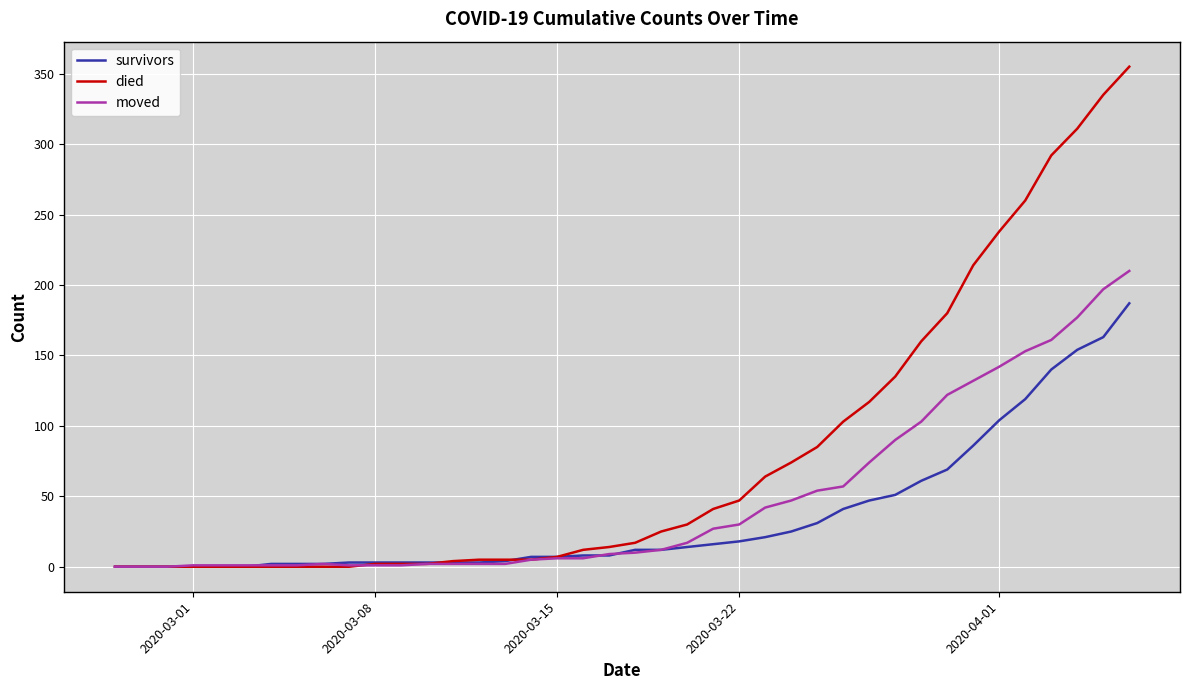

Which series has the largest total across all categories?

died